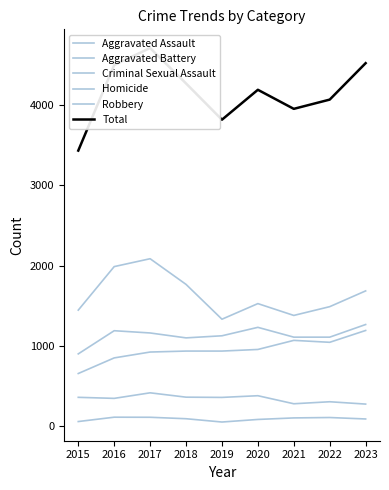

Where does the Aggravated Assault series first go above 937?

2020